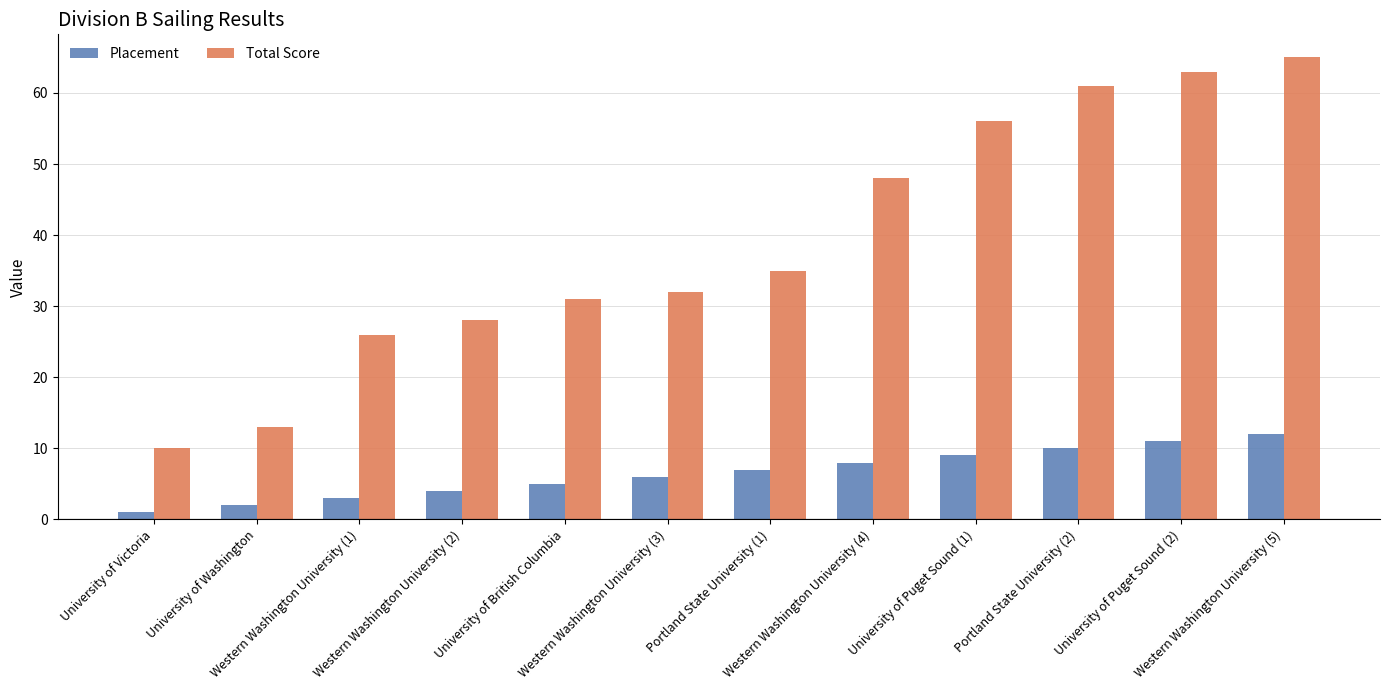

Which series has the widest spread of values?

Total Score